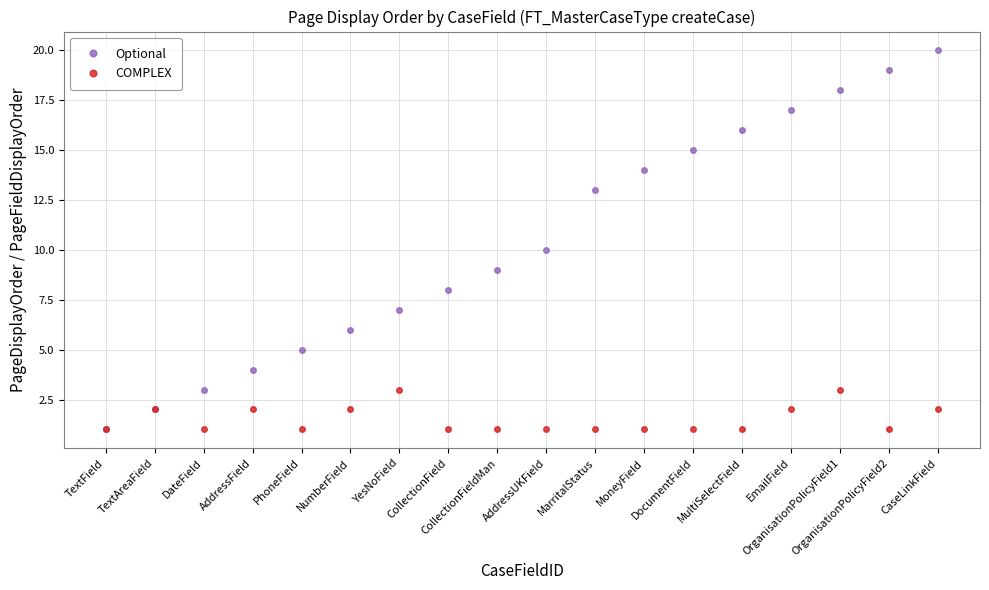

Rank the series by their maximum value, from lowest to highest.

COMPLEX, Optional